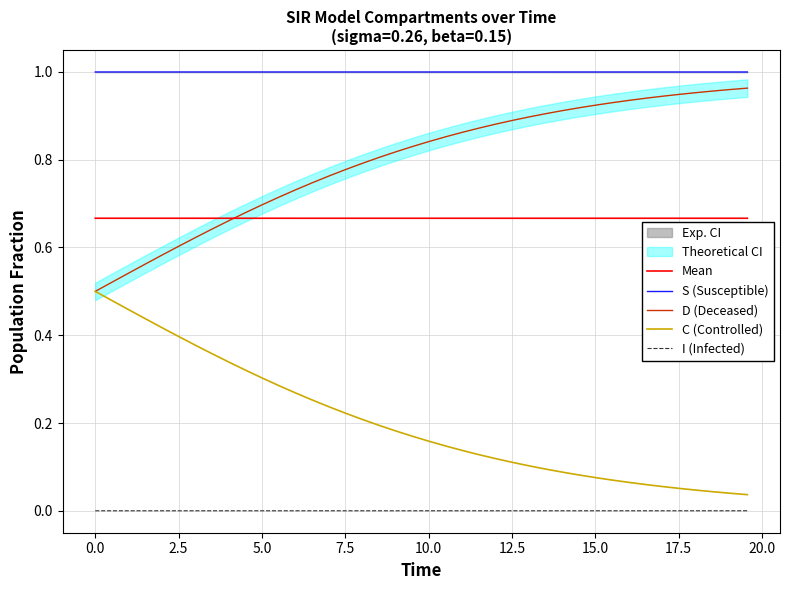

True or false: I (Infected) and S (Susceptible) cross at least once.

False